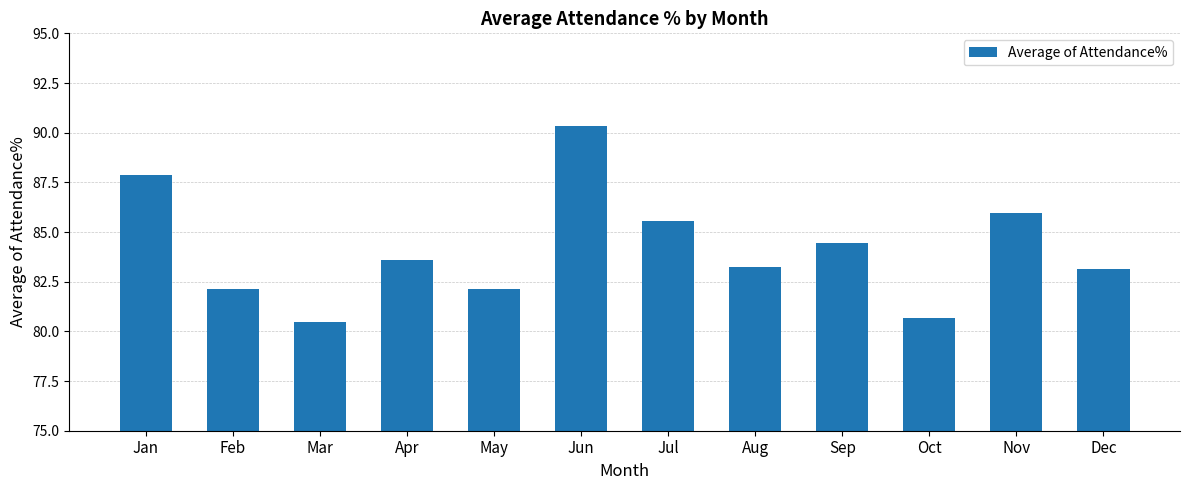

What is the value of the 12th bar from the left?

83.1